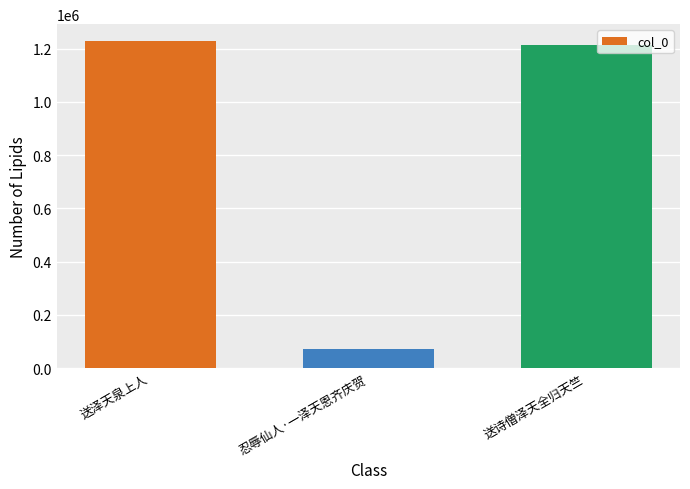

True or false: the data shows 1230398 at 送泽天泉上人.

True